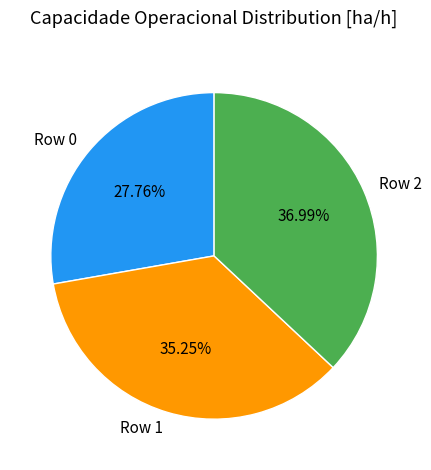

Which category has the biggest portion of the pie?

Row 2